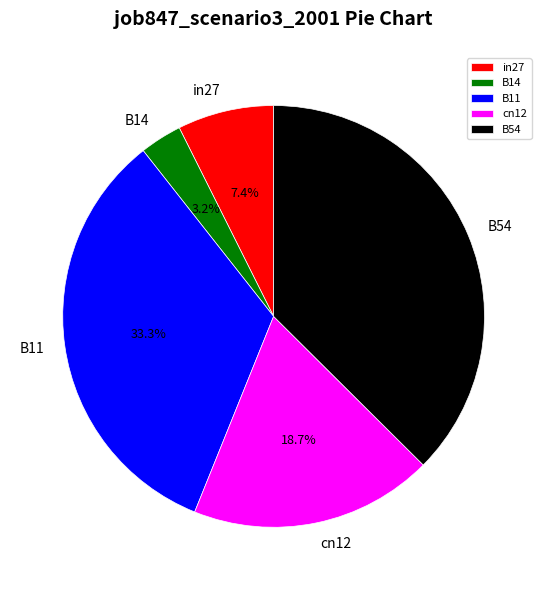

To the nearest percent, what is the difference between the largest and smallest slice percentages?

34%